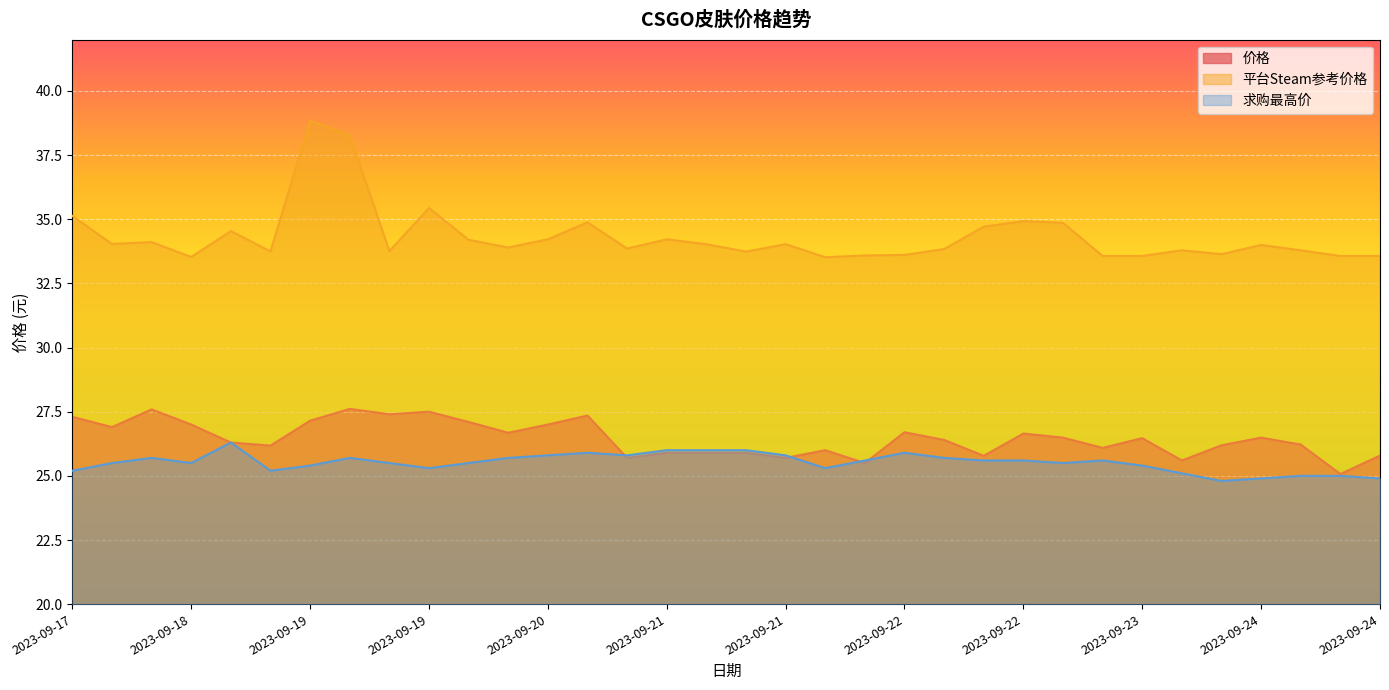

Which has a higher value, 2023-09-19 or 2023-09-22?

2023-09-19